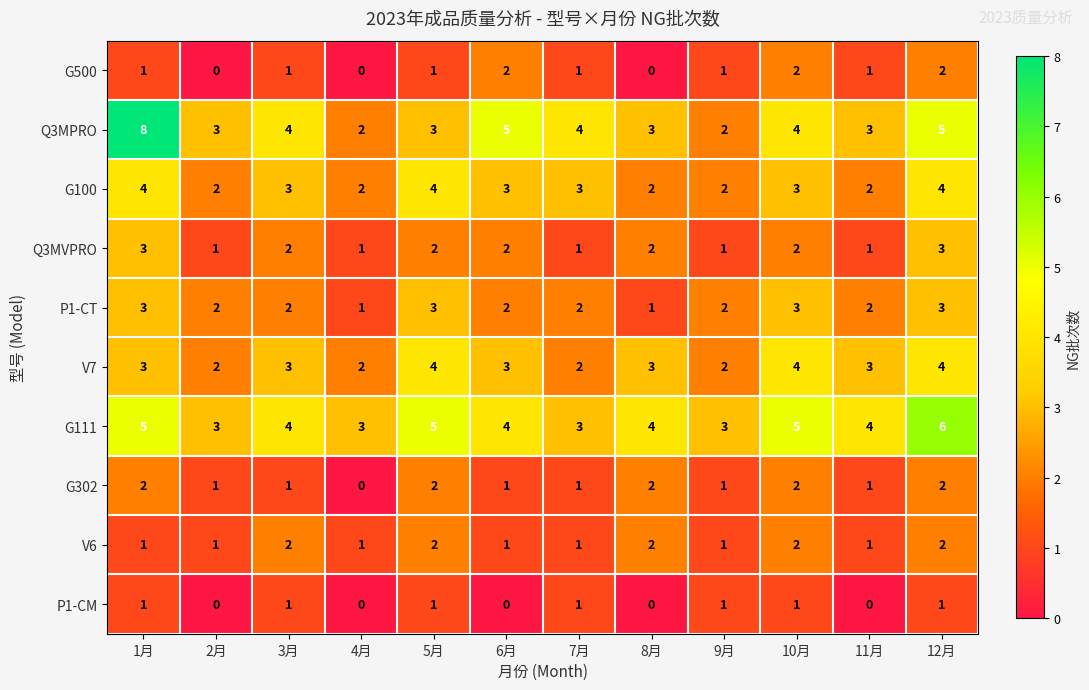

Which series has the widest spread of values?

Q3MPRO